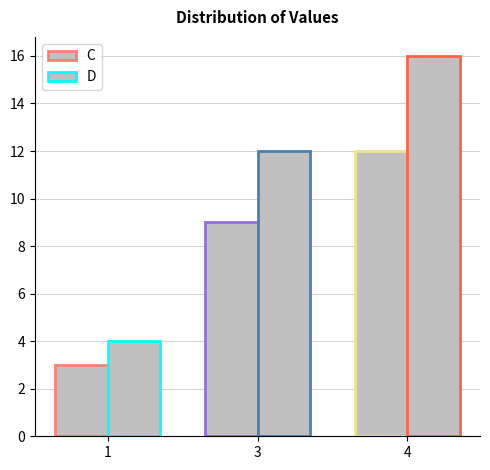

Does the chart contain stacked bars?

No